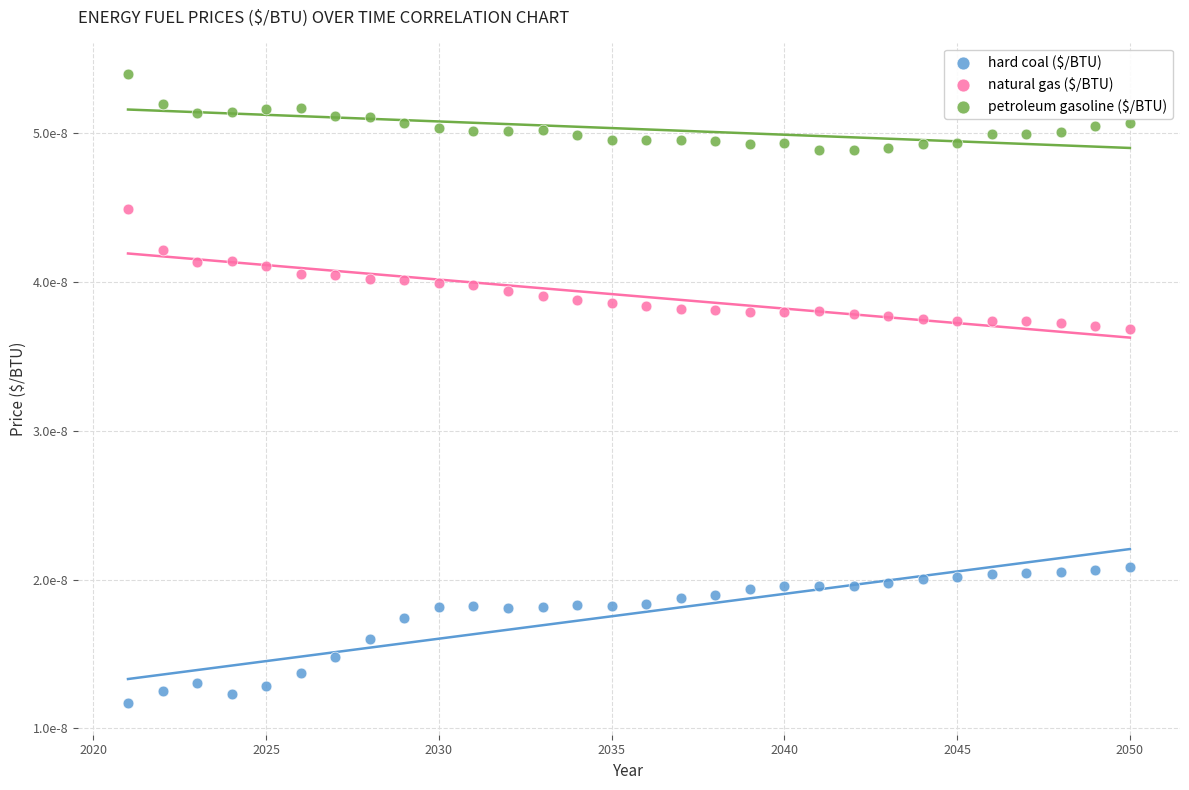

Which series has the largest Y range (max minus min)?

hard coal ($/BTU)